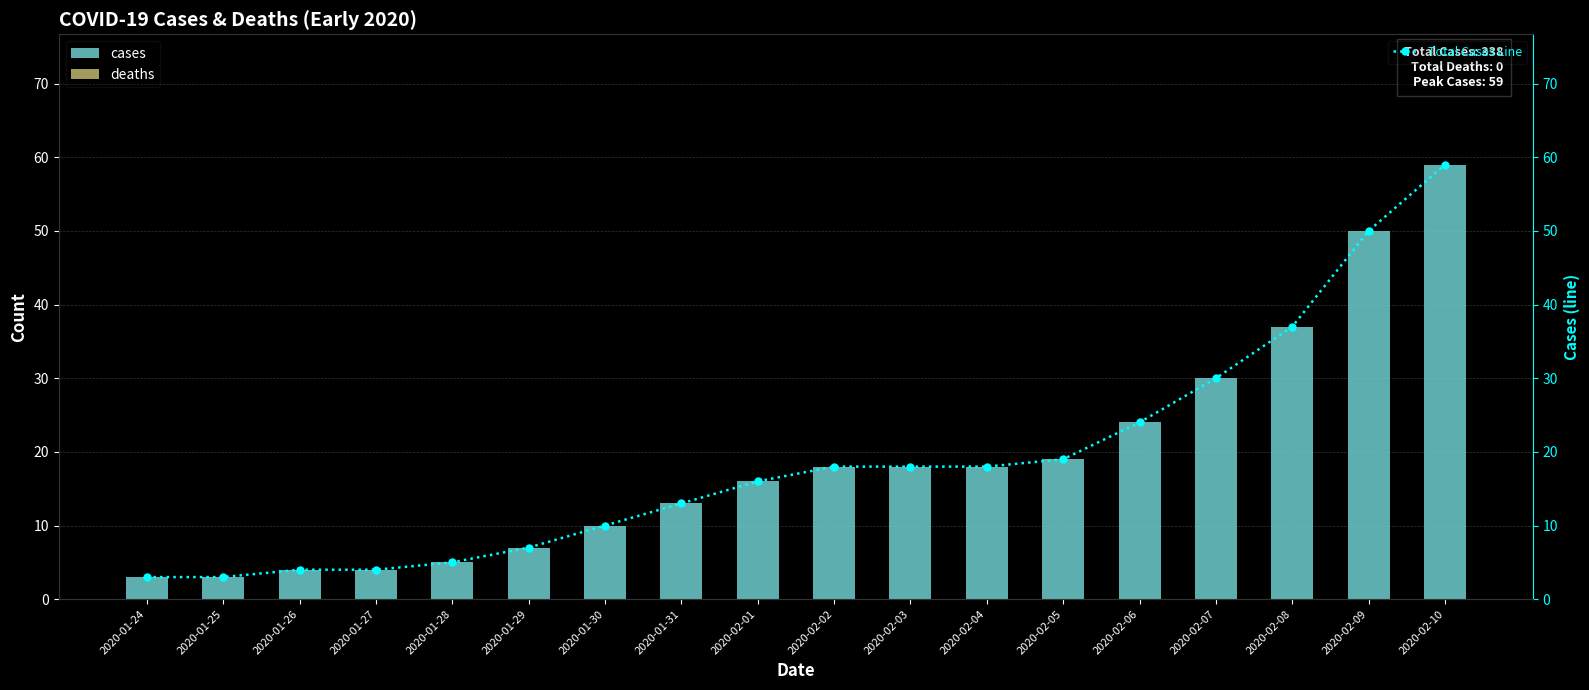

Count the number of categories in the chart.

18